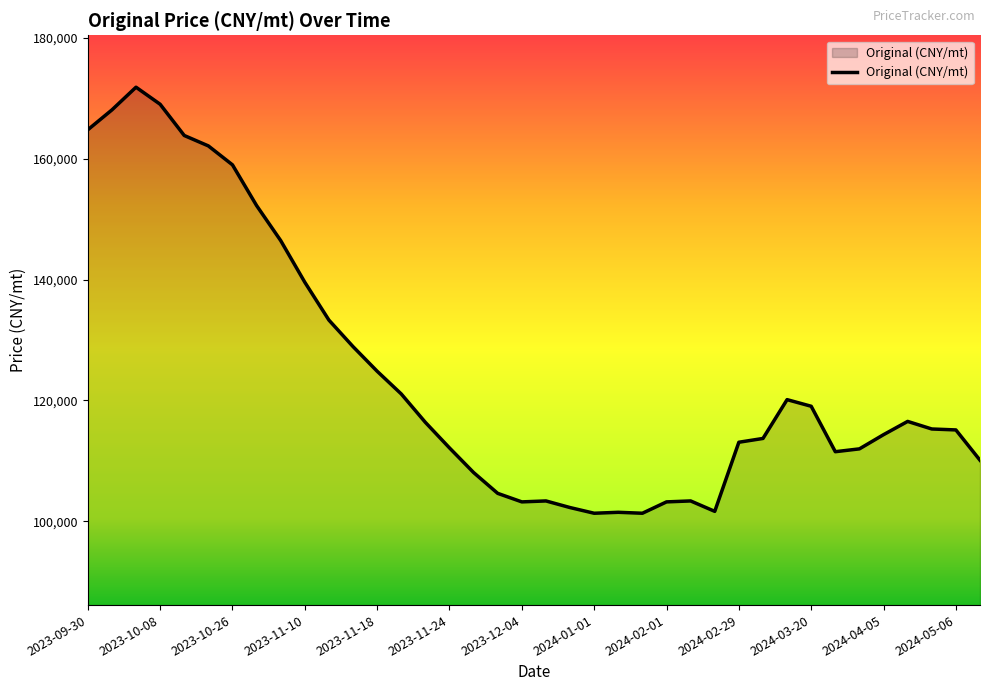

Does the chart have visible grid lines?

No